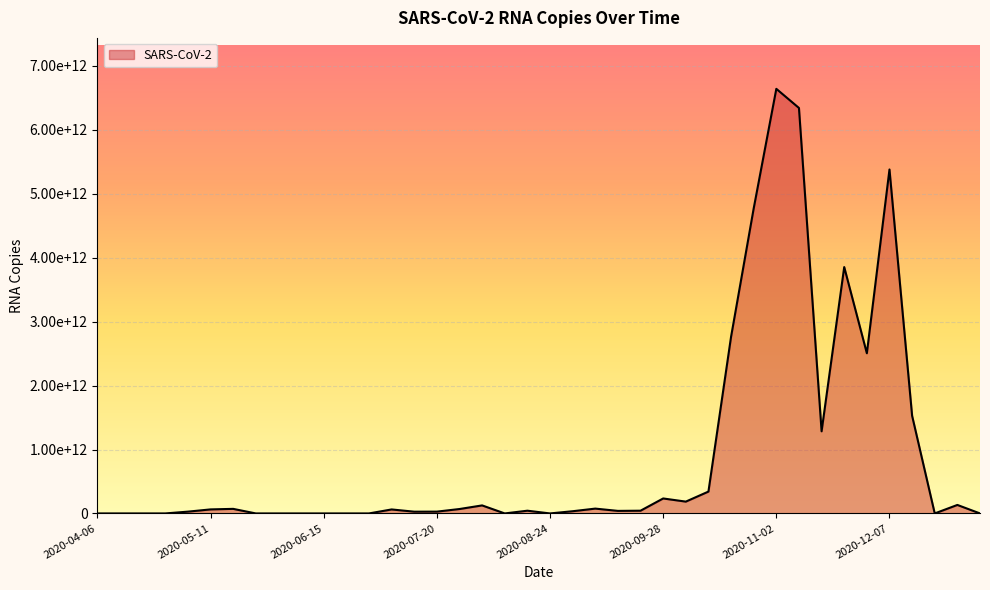

Is this an area chart (filled region under the line)?

Yes